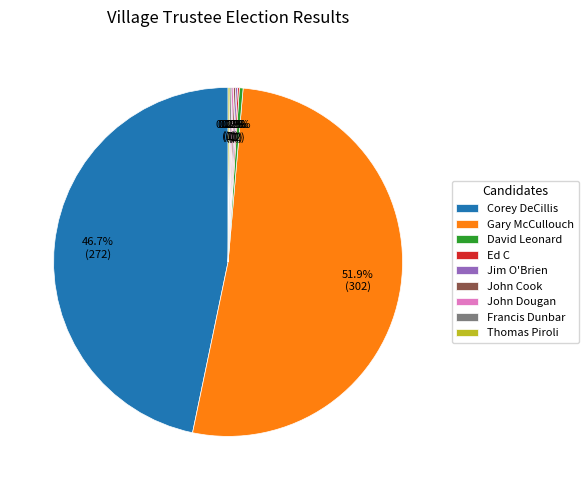

To the nearest percent, what is the average slice percentage?

11%